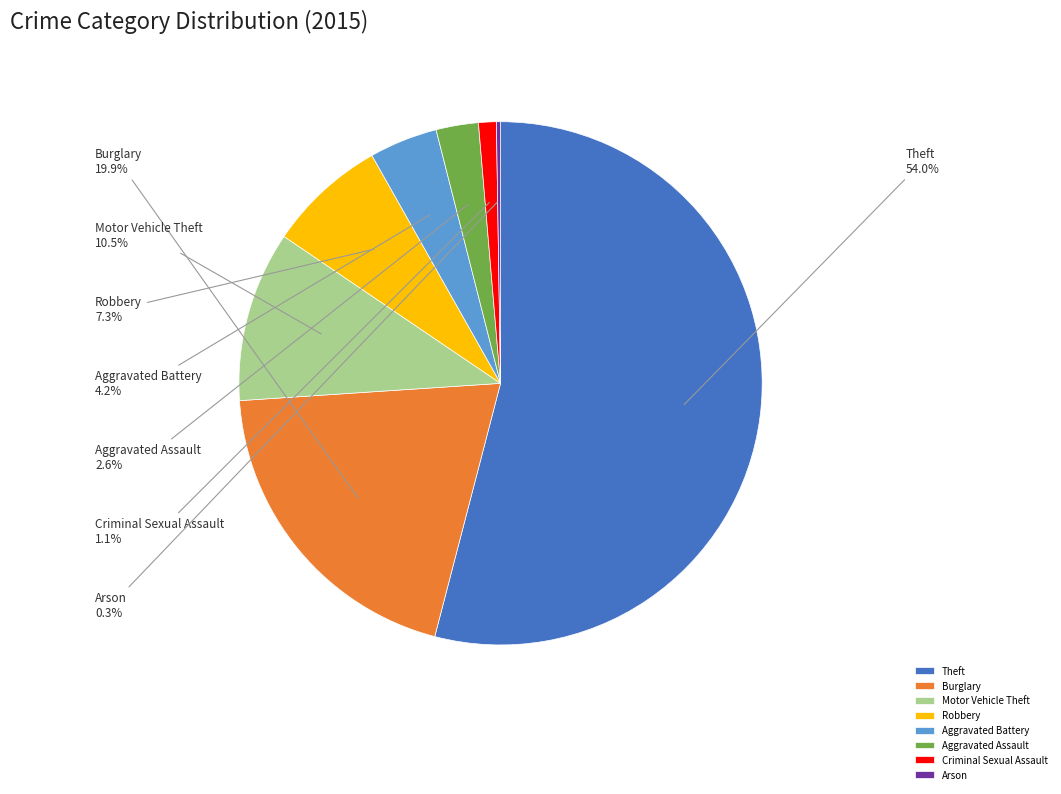

What is the ratio of the value at Robbery to the value at Motor Vehicle Theft?

0.7